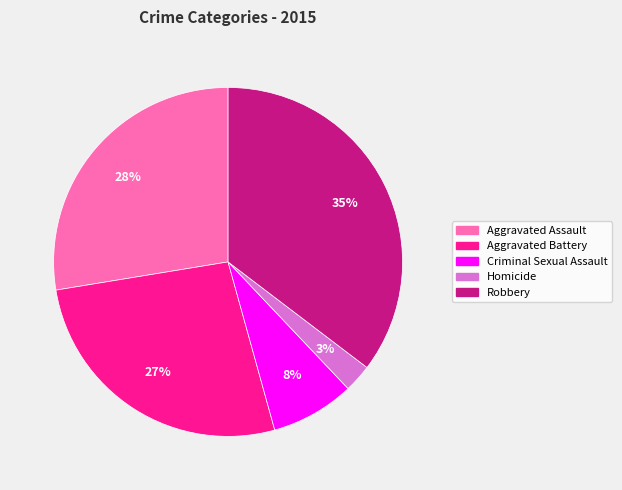

To the nearest percent, what portion does Homicide represent?

3%